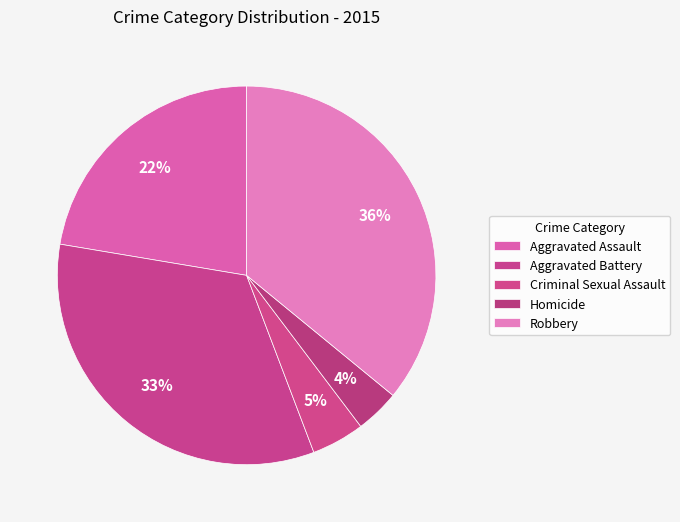

To the nearest percent, what is the difference between the Robbery and Aggravated Battery slice percentages?

3%